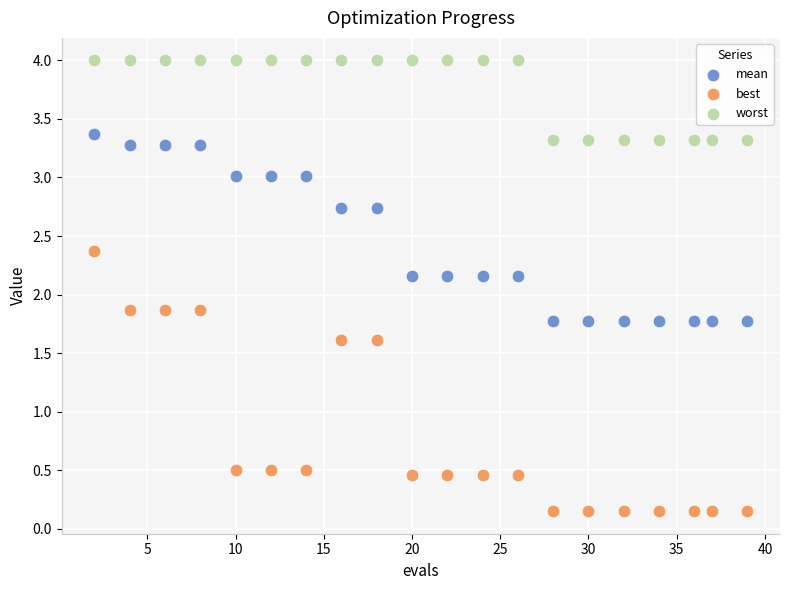

Which series has the widest spread of Y values?

best